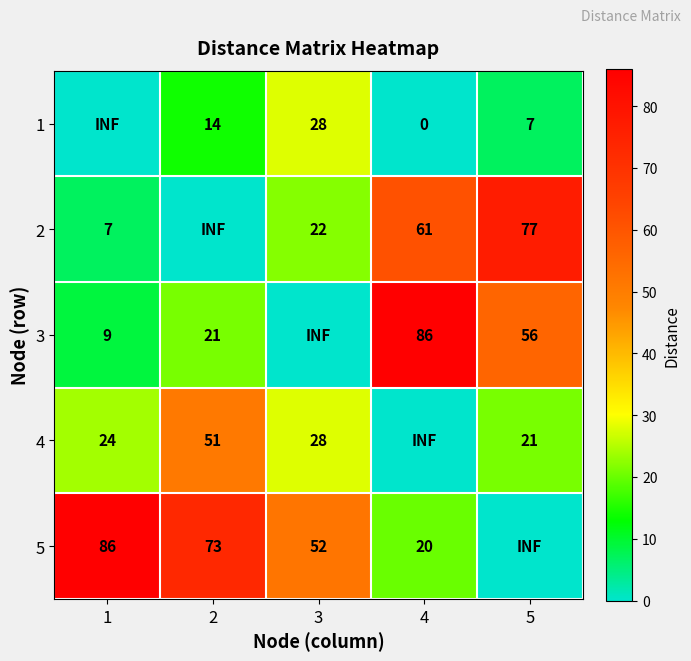

The 2 series shows 36.0 at 3. True or false?

False